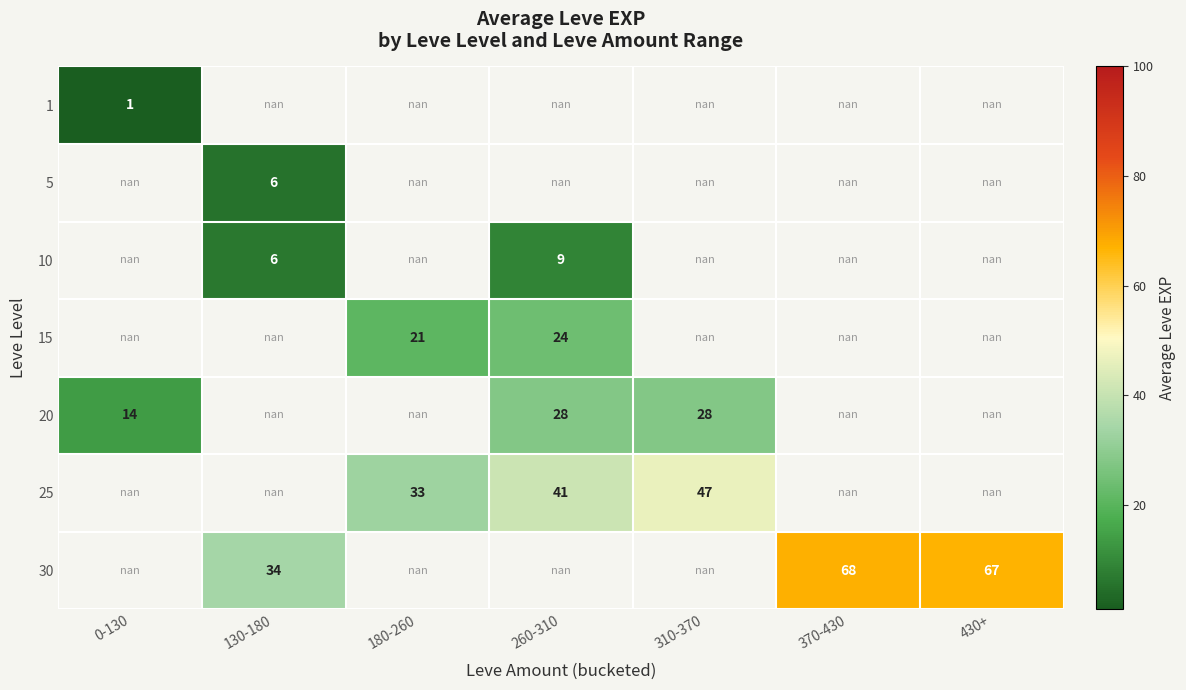

At how many categories does at least one series exceed 16?

6